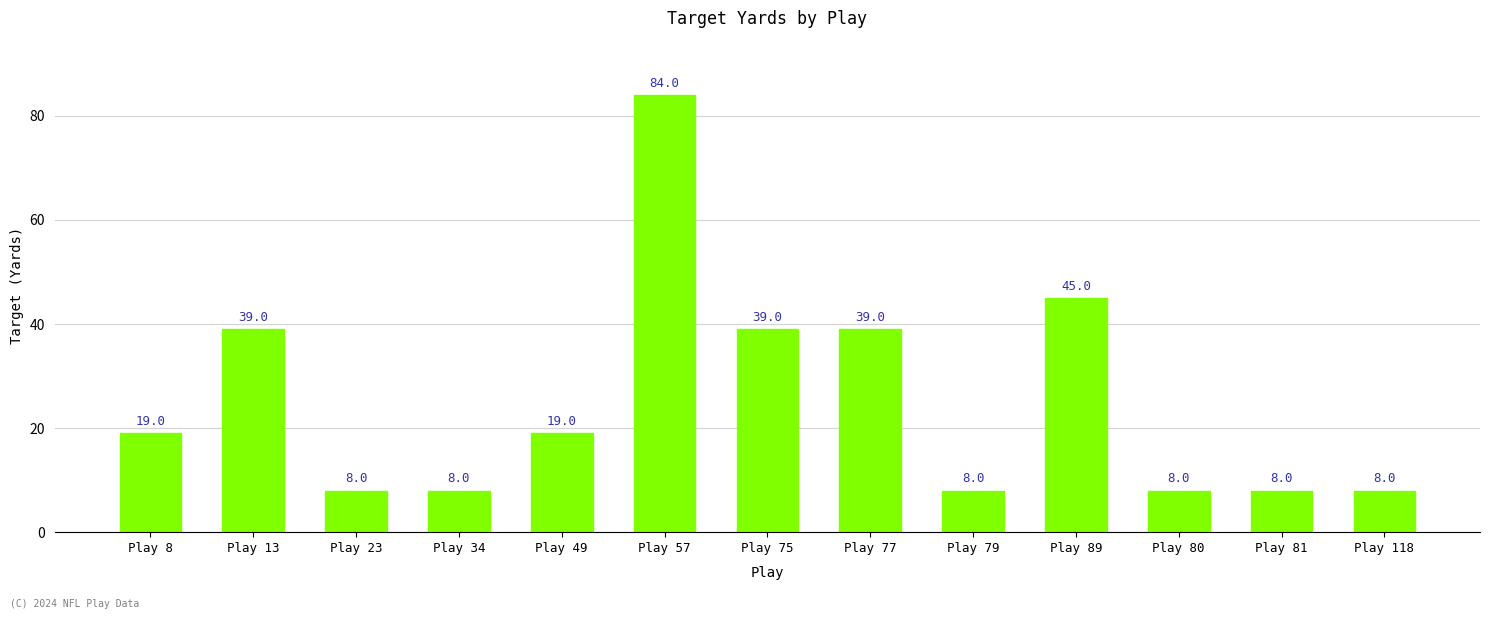

What is the minimum value shown in the chart?

8